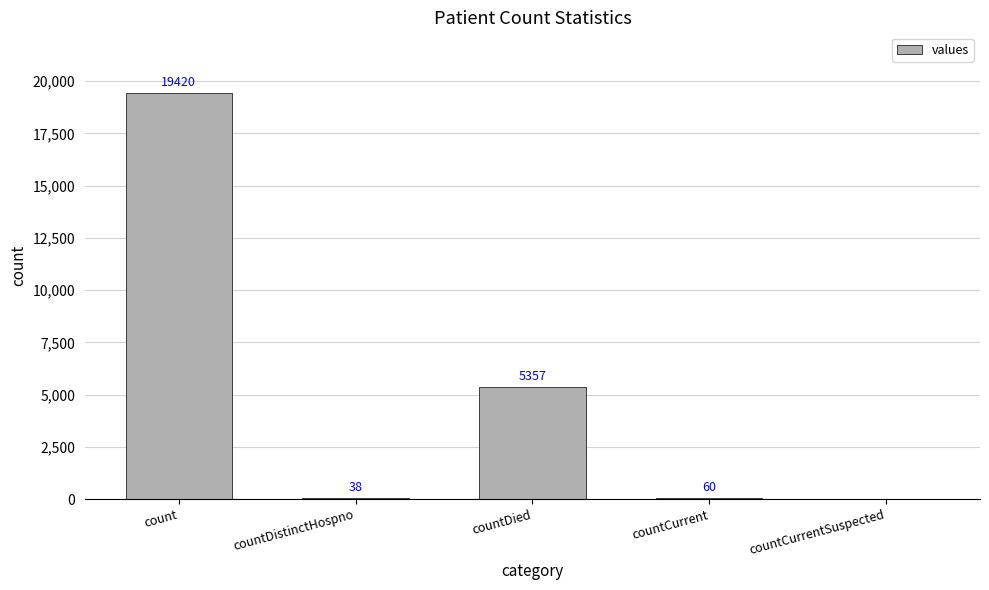

Is it true that the value at countDied is 5357?

True